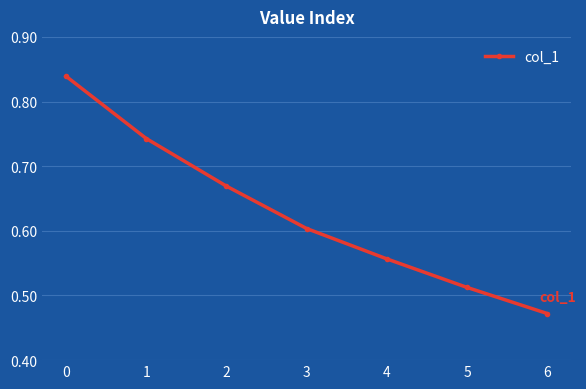

At which category does the chart reach its minimum across all series?

6